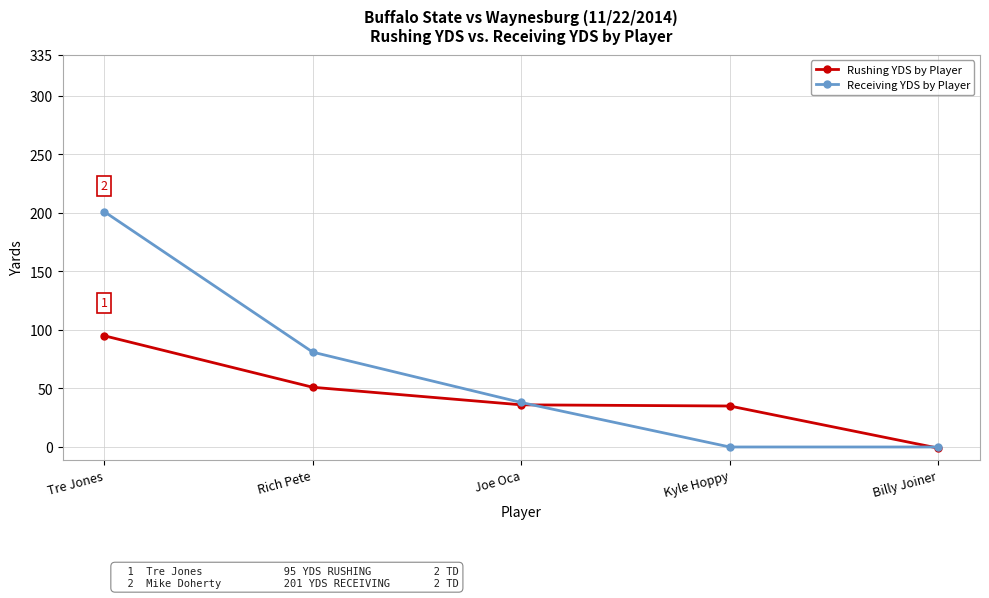

What is the difference between the second highest and minimum values in the Rushing YDS by Player series?

52